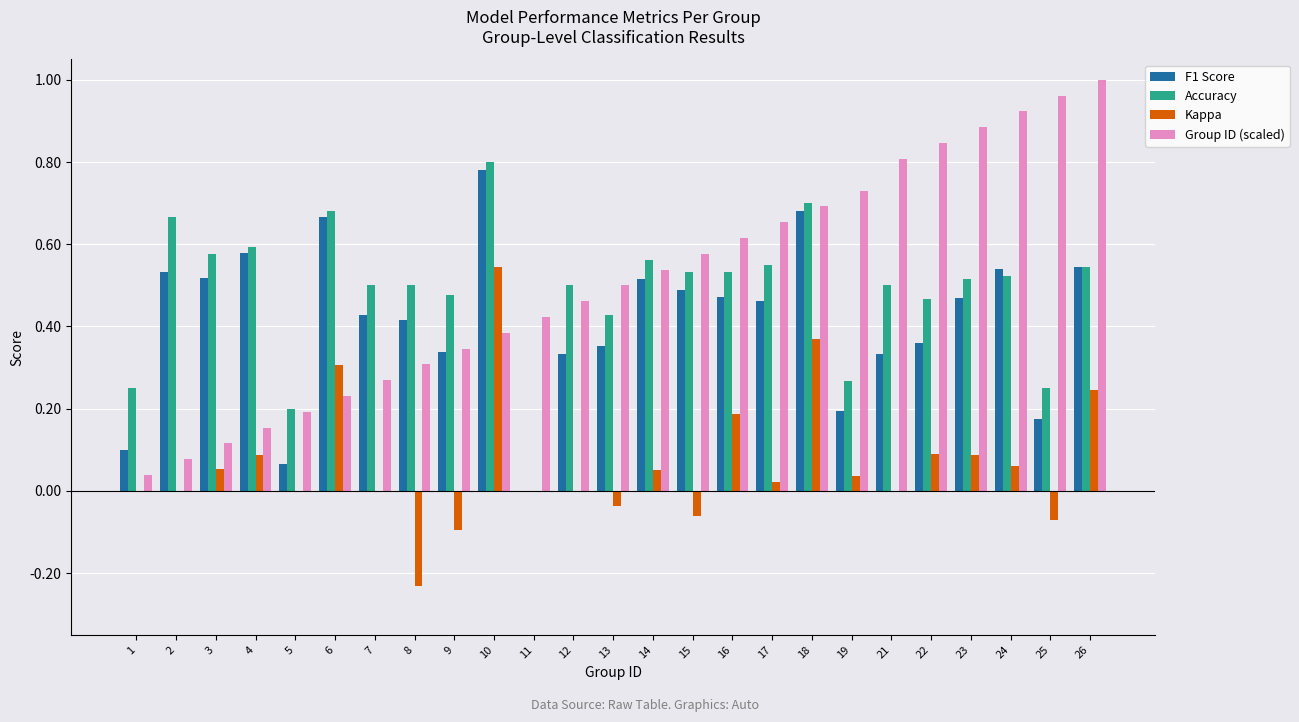

What is the sum of all Group ID (scaled) values?

12.7